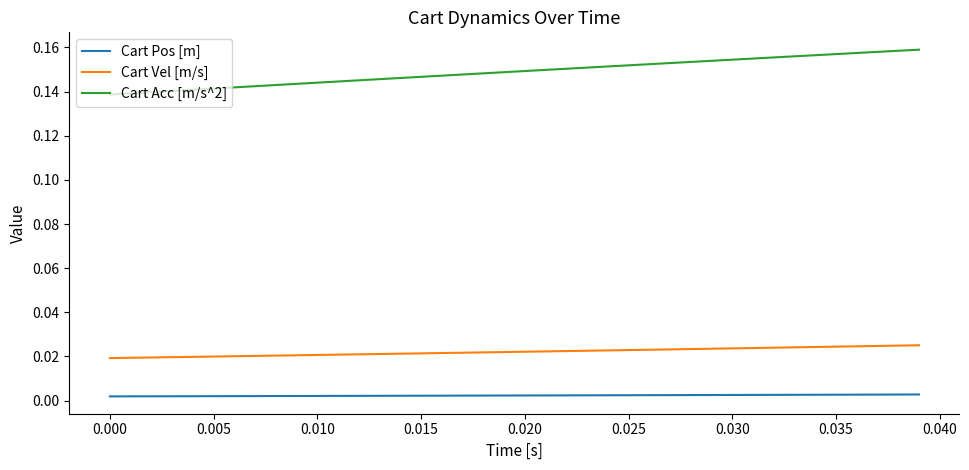

Which series has the widest spread of values?

Cart Acc [m/s^2]